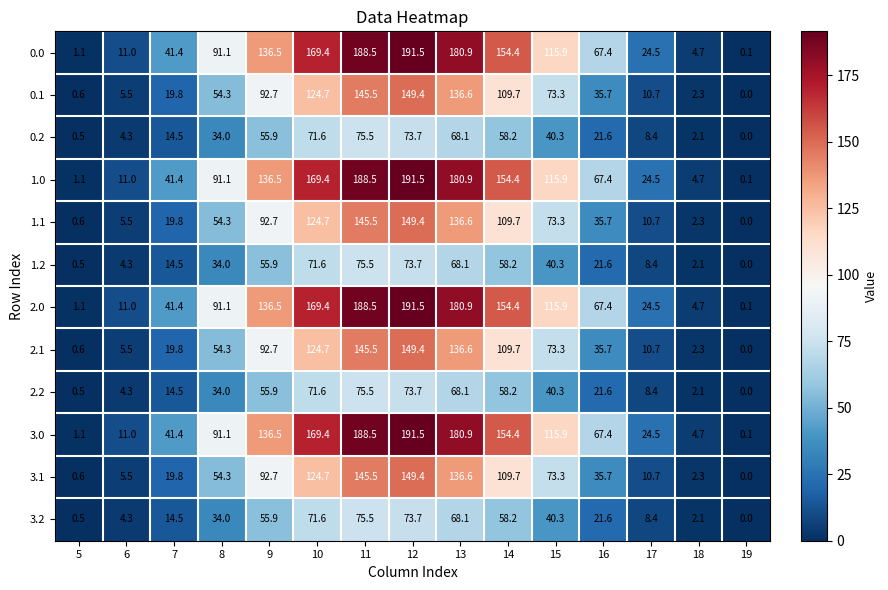

At which label does 3.1 reach its peak?

12